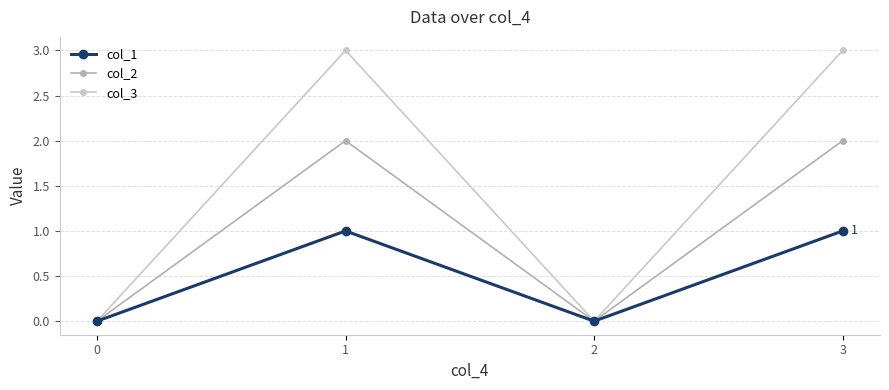

Reading left to right, what are all the values shown in this chart?

col_1: 0=0	1=1	2=0	3=1
col_2: 0=0	1=2	2=0	3=2
col_3: 0=0	1=3	2=0	3=3